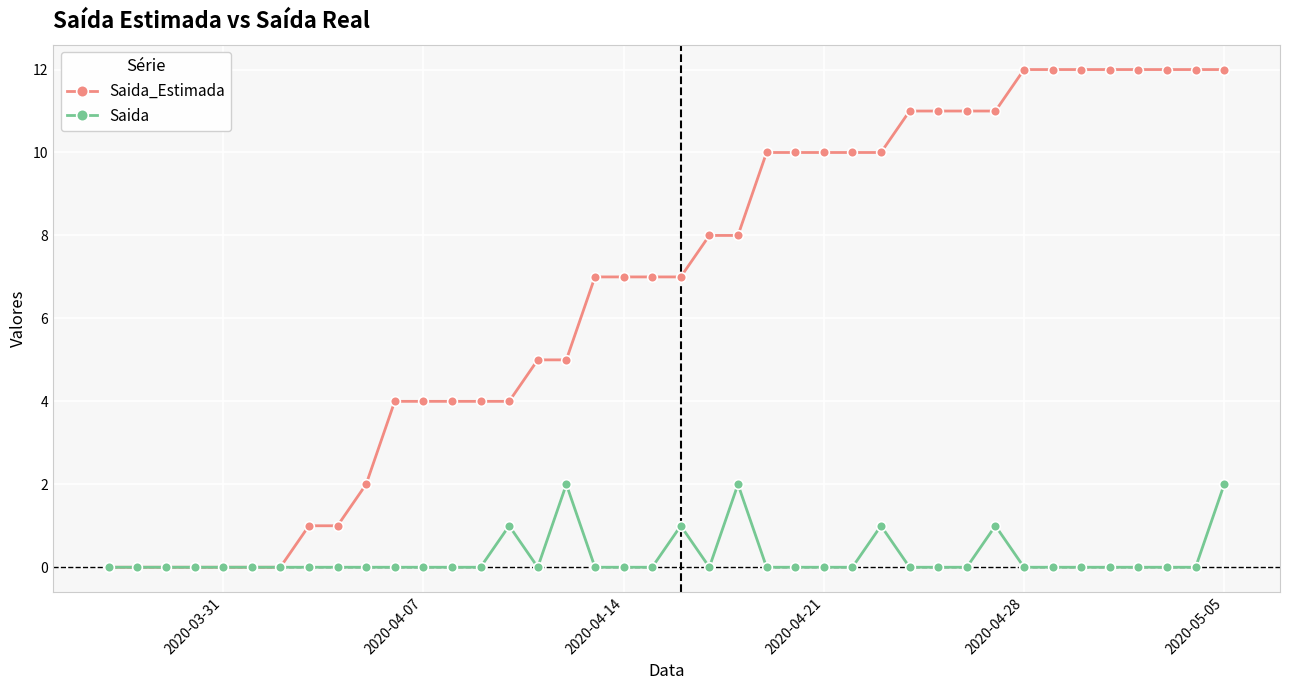

List the series in order of their peak value, lowest first.

Saida, Saida_Estimada